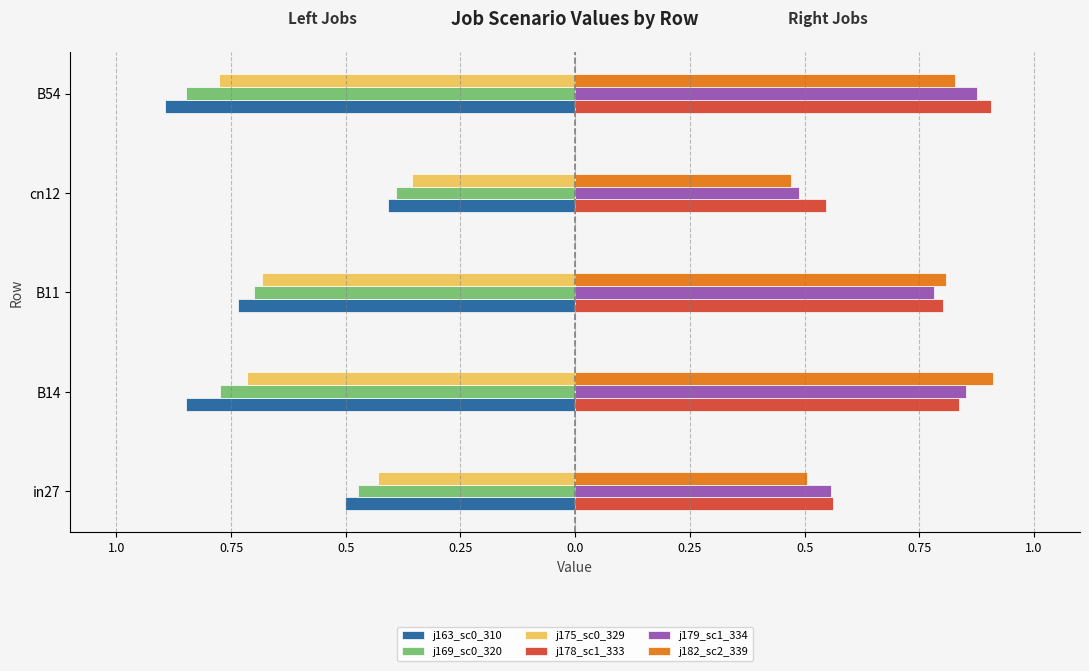

True or false: job175_scenario0_329 has a value of -0.7 at B14.

True